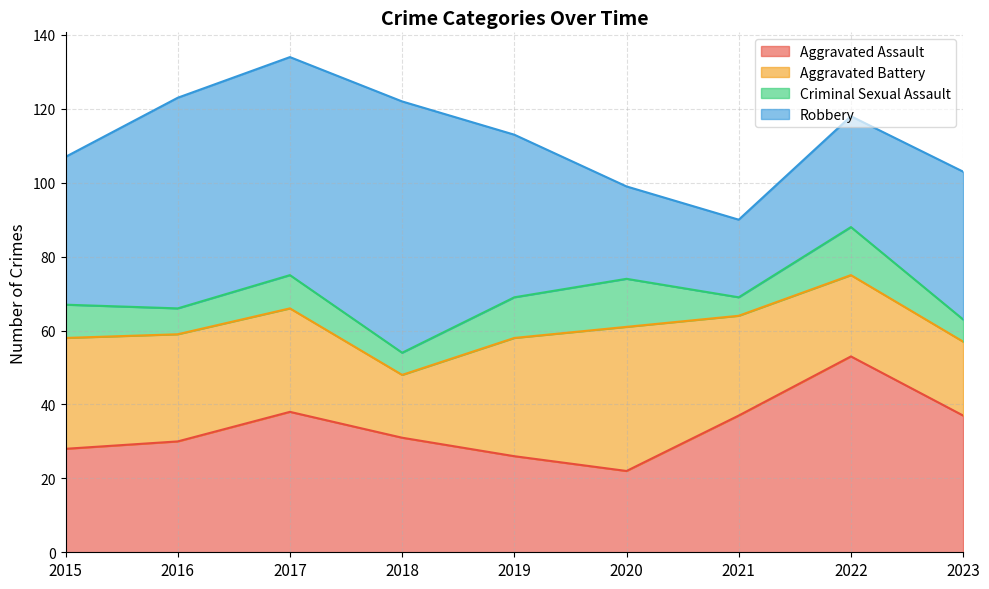

Reading right to left, transcribe all the data shown in this chart.

Aggravated Assault: 2023=37	2022=53	2021=37	2020=22	2019=26	2018=31	2017=38	2016=30	2015=28
Aggravated Battery: 2023=20	2022=22	2021=27	2020=39	2019=32	2018=17	2017=28	2016=29	2015=30
Criminal Sexual Assault: 2023=6	2022=13	2021=5	2020=13	2019=11	2018=6	2017=9	2016=7	2015=9
Robbery: 2023=40	2022=30	2021=21	2020=25	2019=44	2018=68	2017=59	2016=57	2015=40